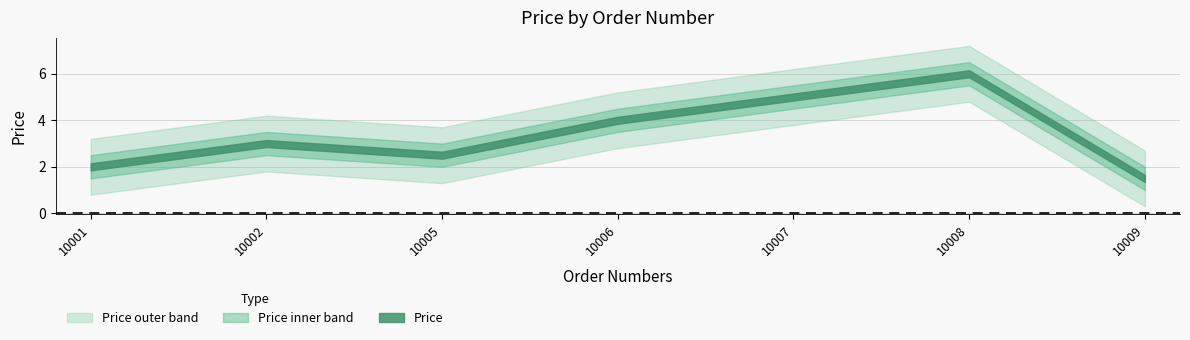

How many categories are shown in the chart?

7